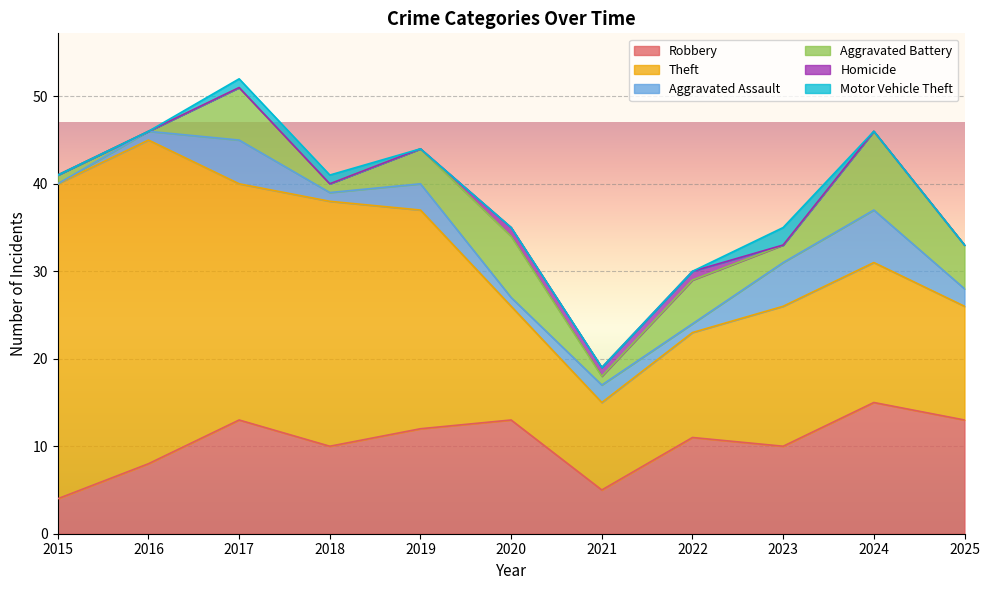

In Aggravated Battery, how many points are higher than both neighbors (excluding endpoints)?

4